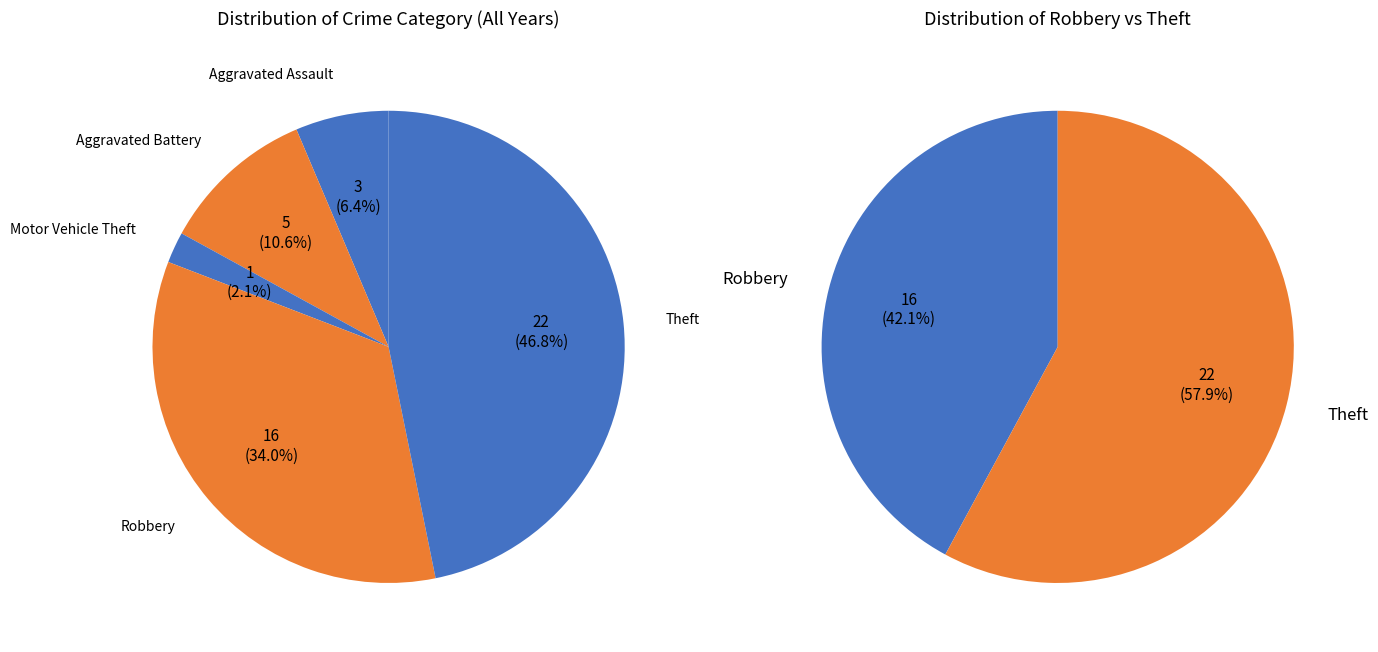

Which category has the biggest portion of the pie?

Theft